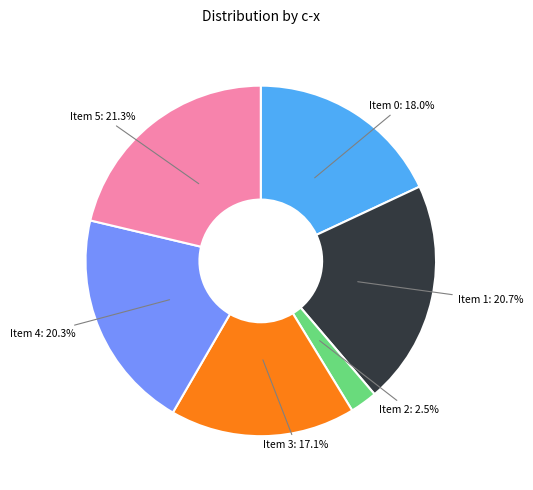

To the nearest percent, what is the average slice percentage?

17%